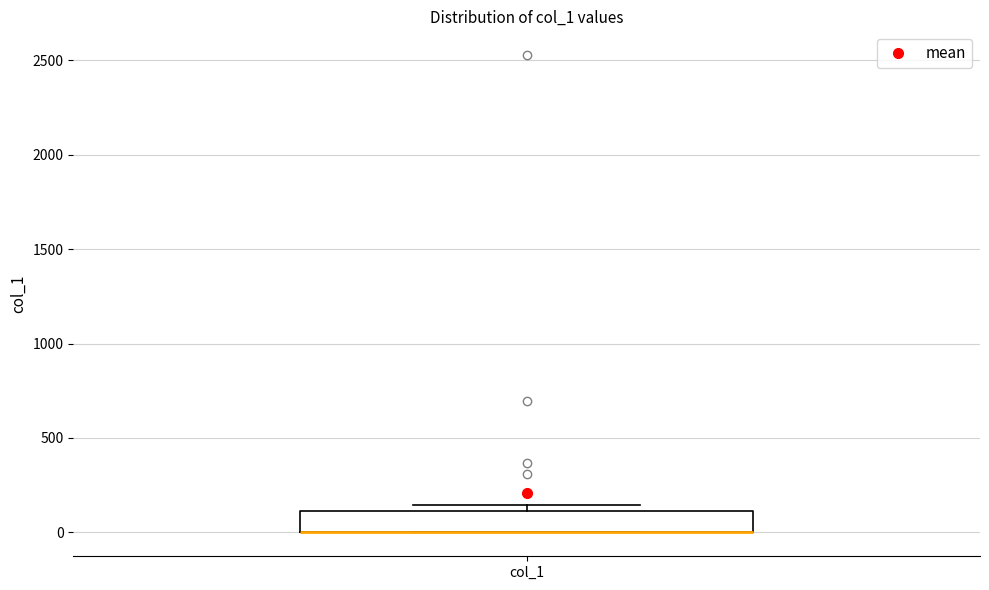

Transcribe this box plot: give where the median line is, the range the box spans, and where the two whiskers end, as read against the y-axis. The values are not printed on the chart, so give them approximately, as read against the axis.

median 0 (drawn on the box's lower edge), box 0 to 100, whiskers 0 to 150